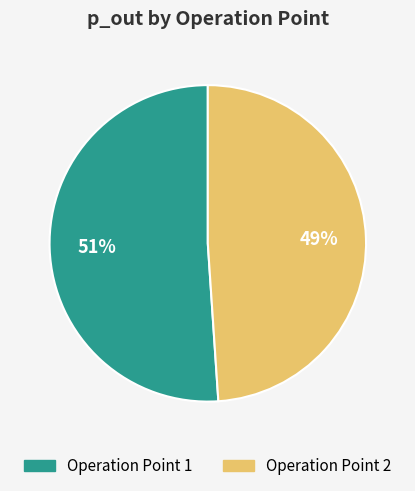

Which has a higher value, Operation Point 2 or Operation Point 1?

Operation Point 1